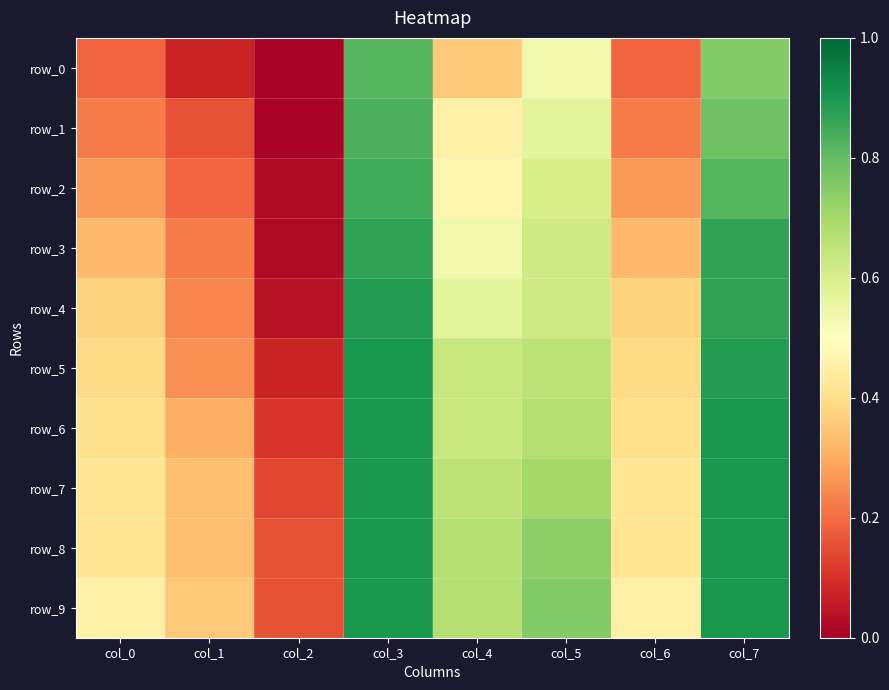

Between col_7 and col_1, which is larger?

col_7